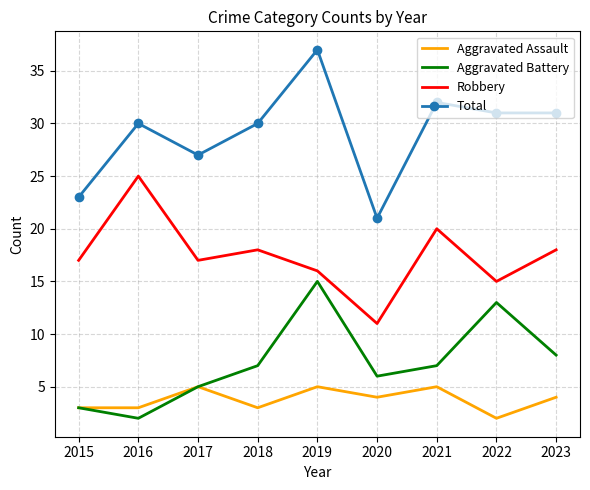

True or false: Aggravated Assault and Robbery cross at least once.

False